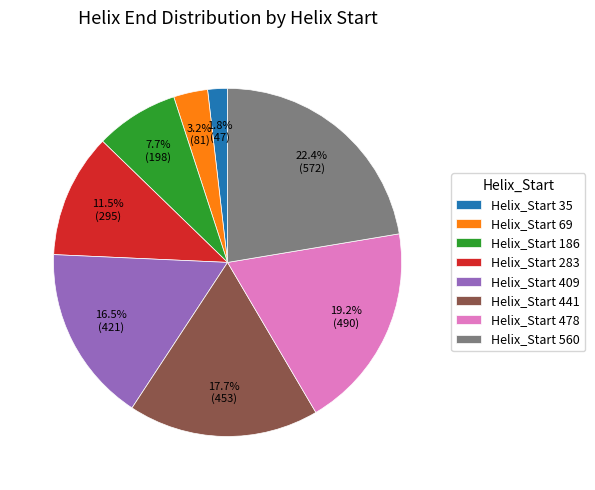

What is the total percentage of Helix_Start 186 and Helix_Start 409?

24.2%